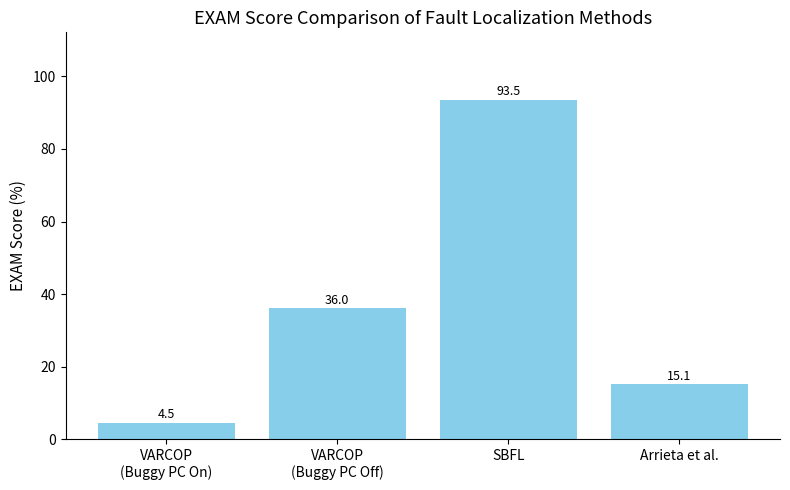

Are the bars horizontal?

No